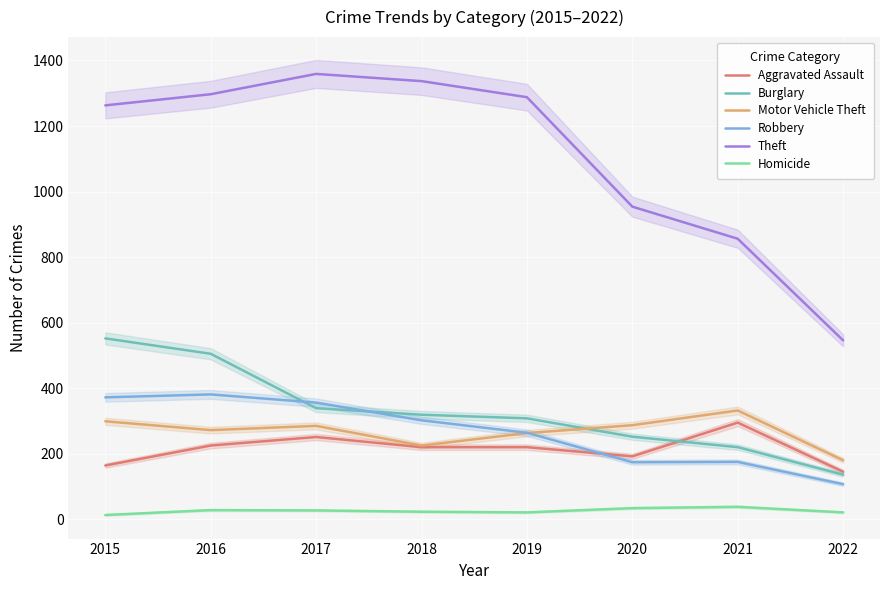

How many distinct data groups are displayed?

6